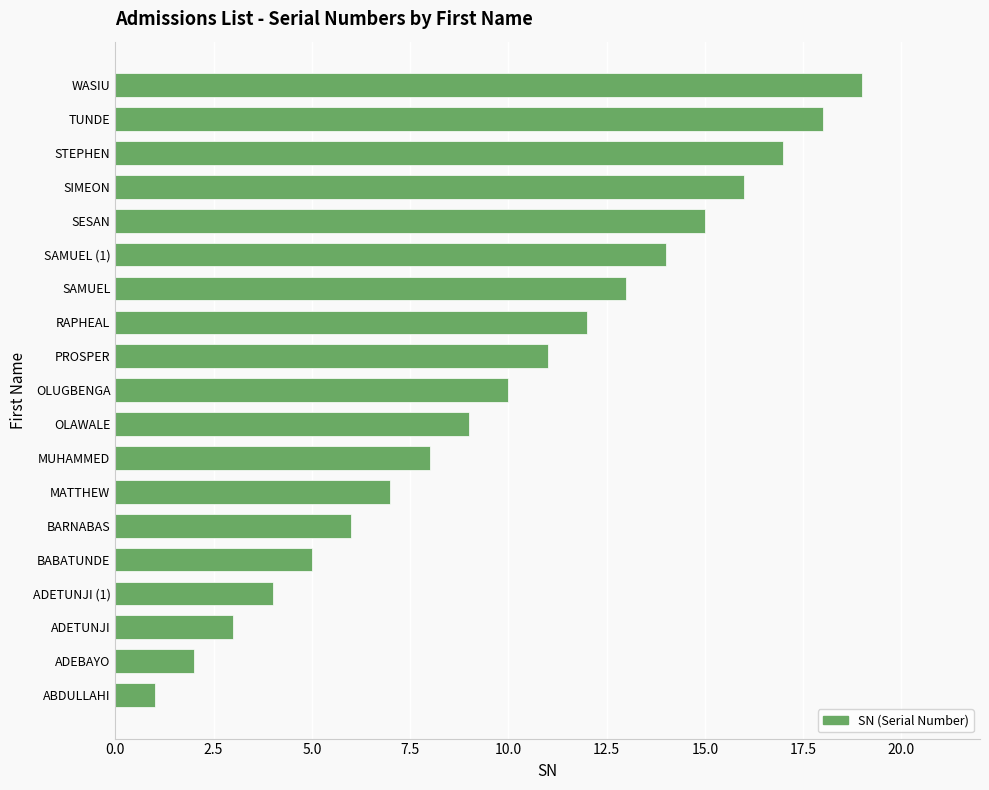

Rank the categories by value from lowest to highest.

ABDULLAHI, ADEBAYO, ADETUNJI, ADETUNJI (1), BABATUNDE, BARNABAS, MATTHEW, MUHAMMED, OLAWALE, OLUGBENGA, PROSPER, RAPHEAL, SAMUEL, SAMUEL (1), SESAN, SIMEON, STEPHEN, TUNDE, WASIU